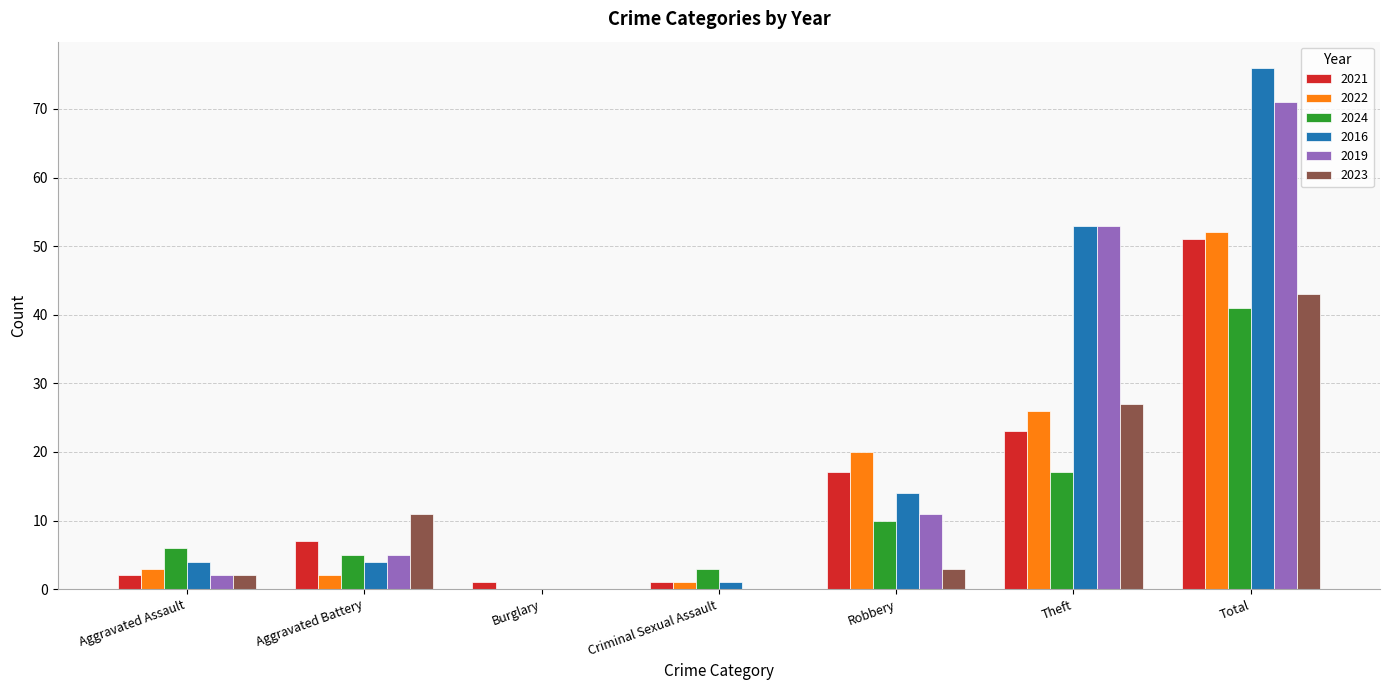

What is the average value of the 2022 series?

15